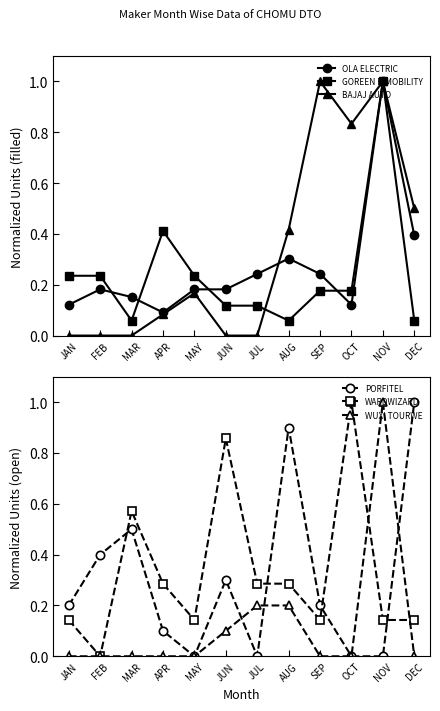

Reading left to right, list all the values displayed in this chart.

OLA ELECTRIC: JAN=0.1	FEB=0.2	MAR=0.2	APR=0.1	MAY=0.2	JUN=0.2	JUL=0.2	AUG=0.3	SEP=0.2	OCT=0.1	NOV=1.0	DEC=0.4
GOREEN E-MOBILITY: JAN=0.2	FEB=0.2	MAR=0.1	APR=0.4	MAY=0.2	JUN=0.1	JUL=0.1	AUG=0.1	SEP=0.2	OCT=0.2	NOV=1.0	DEC=0.1
BAJAJ AUTO: JAN=0.0	FEB=0.0	MAR=0.0	APR=0.1	MAY=0.2	JUN=0.0	JUL=0.0	AUG=0.4	SEP=1.0	OCT=0.8	NOV=1.0	DEC=0.5
PORFITEL: JAN=0.2	FEB=0.4	MAR=0.5	APR=0.1	MAY=0.0	JUN=0.3	JUL=0.0	AUG=0.9	SEP=0.2	OCT=0.0	NOV=0.0	DEC=1.0
WARDWIZARD: JAN=0.1	FEB=0.0	MAR=0.6	APR=0.3	MAY=0.1	JUN=0.9	JUL=0.3	AUG=0.3	SEP=0.1	OCT=1.0	NOV=0.1	DEC=0.1
WUXI TOURWE: JAN=0.0	FEB=0.0	MAR=0.0	APR=0.0	MAY=0.0	JUN=0.1	JUL=0.2	AUG=0.2	SEP=0.0	OCT=0.0	NOV=1.0	DEC=0.0